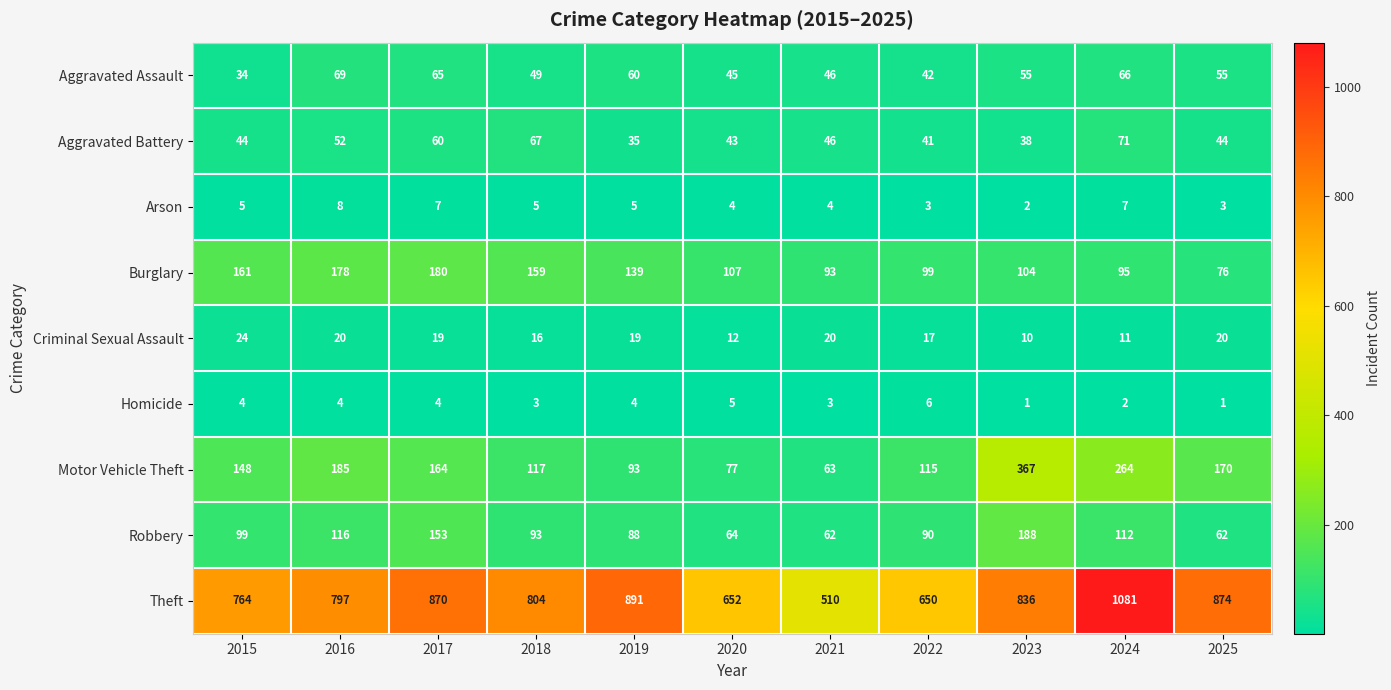

At which category is the sum across all series the highest?

2024